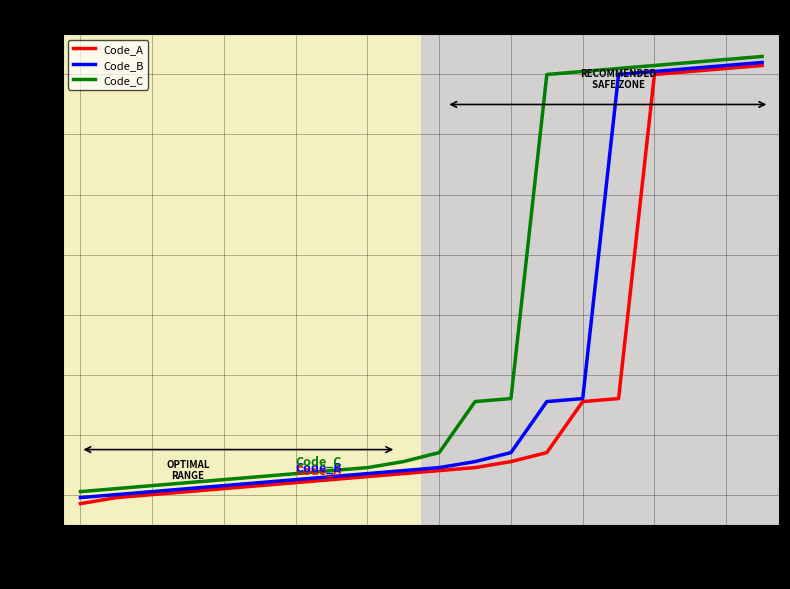

Is this an area chart (filled region under the line)?

No